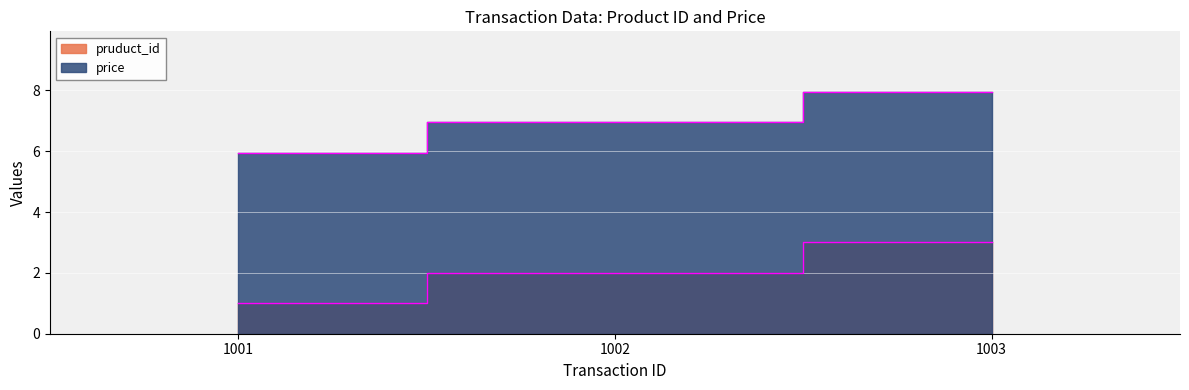

Reading left to right, transcribe all the data shown in this chart.

pruduct_id: 1001=1.0	1002=2.0	1003=3.0
price: 1001=6.0	1002=7.0	1003=8.0